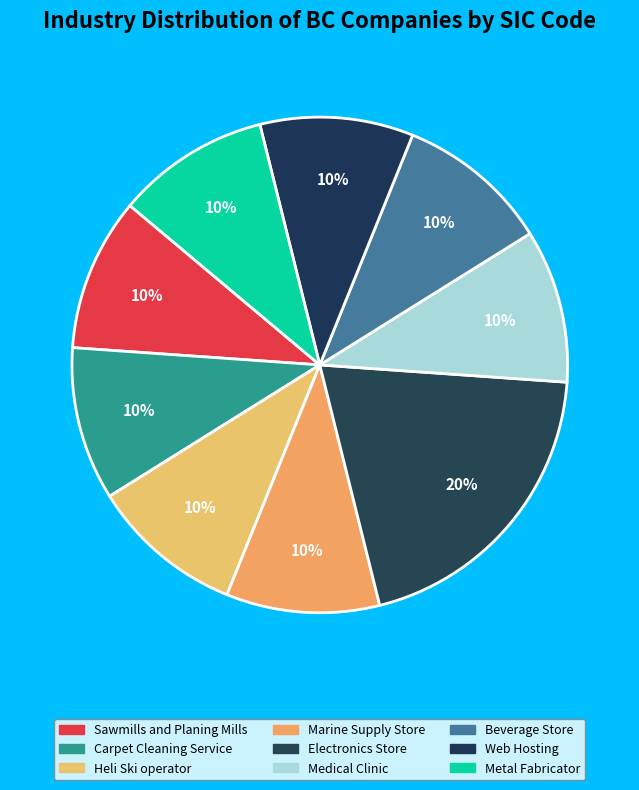

Count the number of slices in the pie.

9